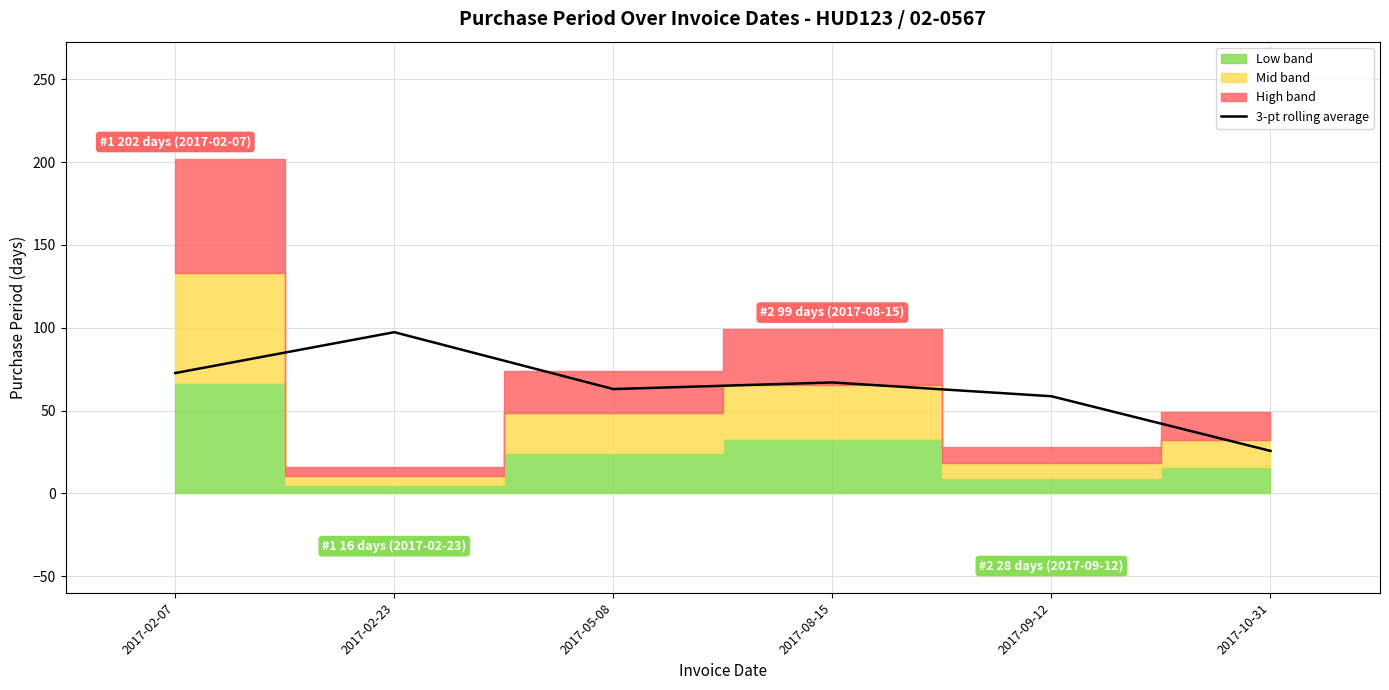

What is the minimum value for 3-pt rolling average?

25.7